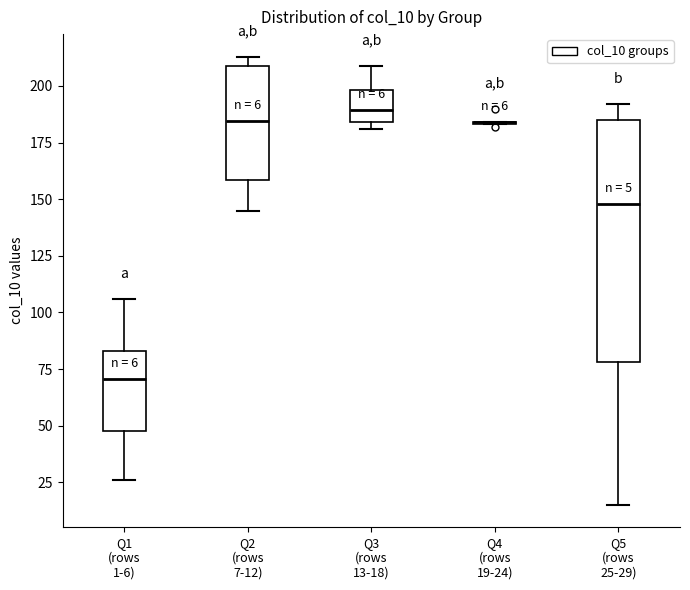

Comparing the boxes themselves (not the whiskers), which one is the tallest?

Q5 (rows 25-29)